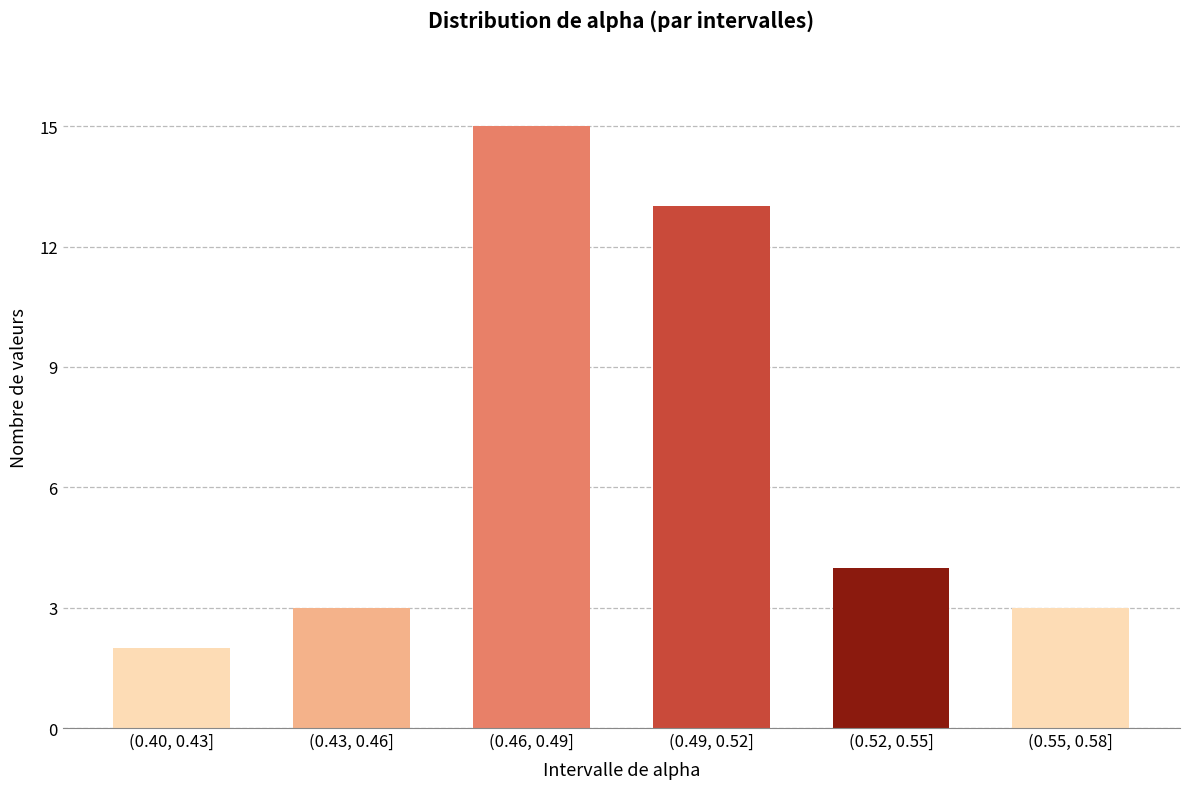

Reading left to right, extract all data points from this chart.

(0.40, 0.43]=2	(0.43, 0.46]=3	(0.46, 0.49]=15	(0.49, 0.52]=13	(0.52, 0.55]=4	(0.55, 0.58]=3